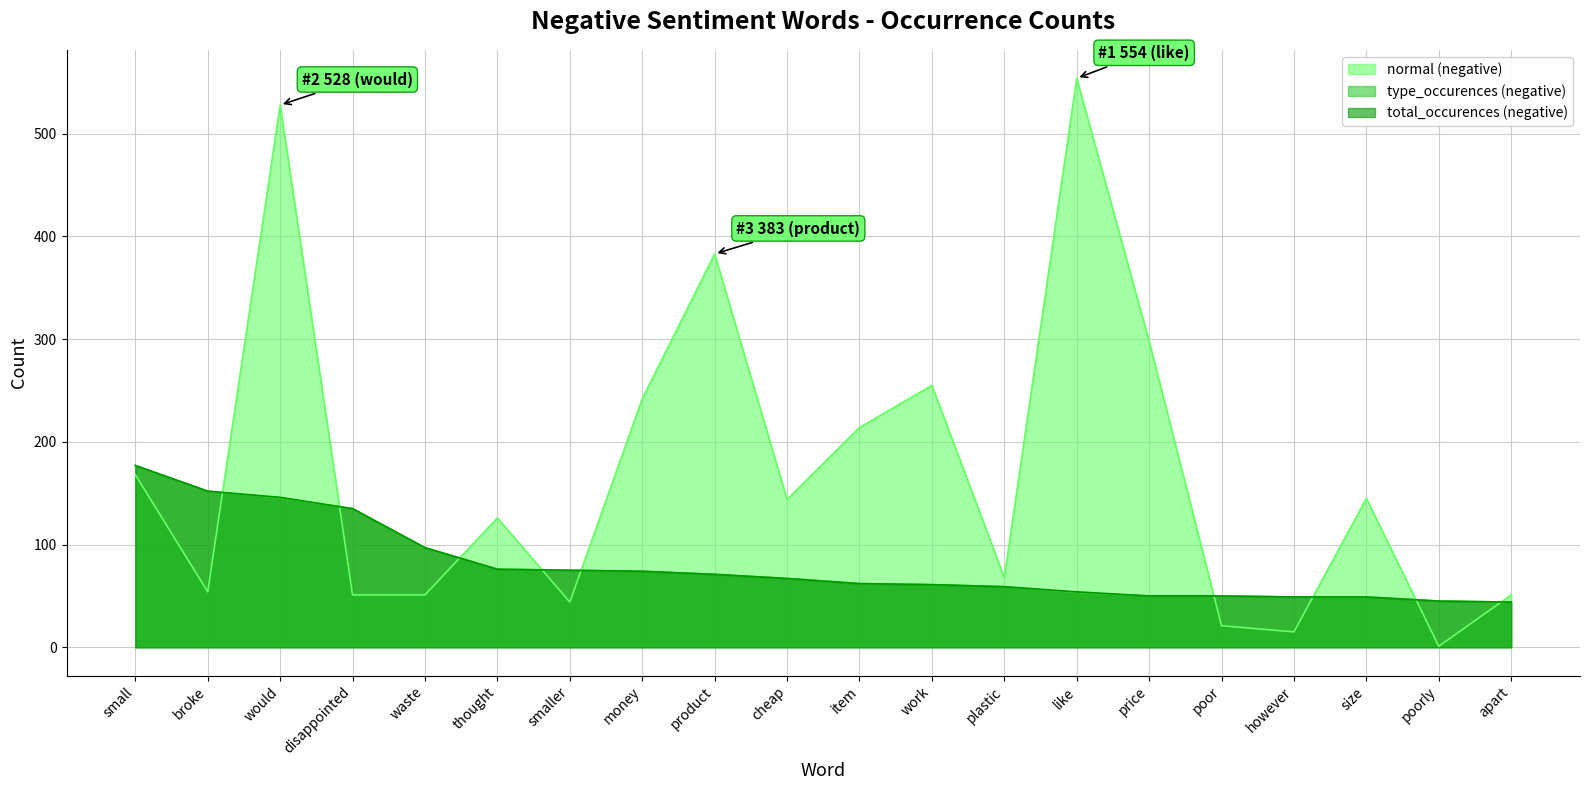

What is the minimum value for normal (negative)?

1